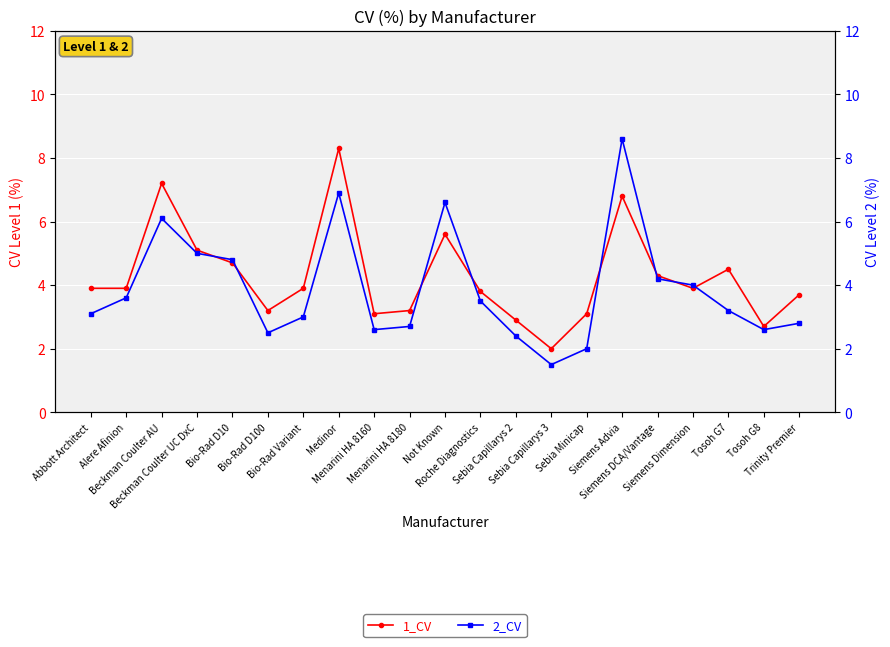

How many values in the 1_CV series are below 3?

3